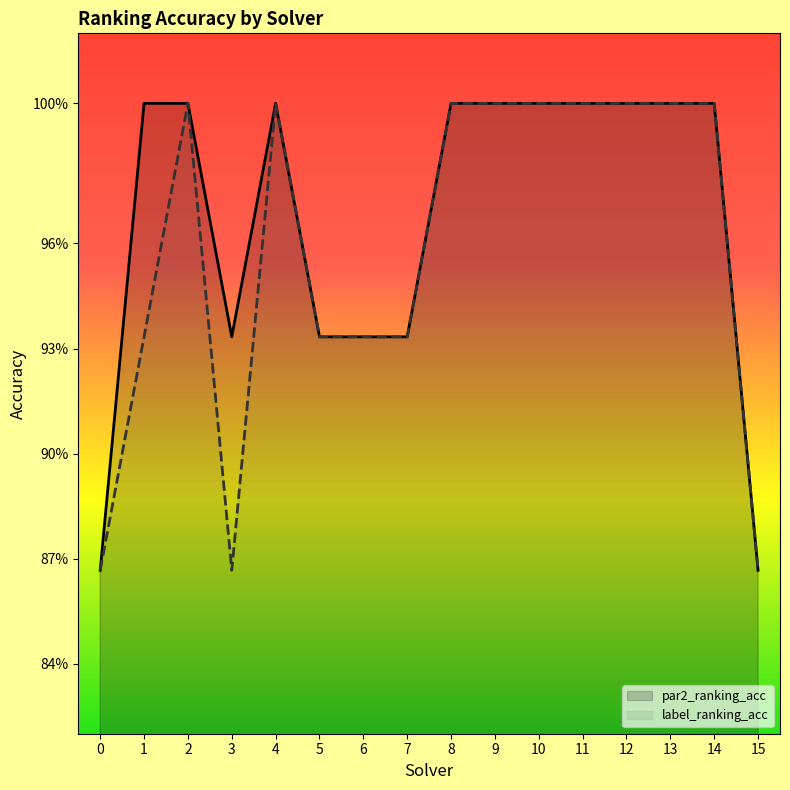

Reading right to left, list all the values displayed in this chart.

par2_ranking_acc: 15=0.9	14=1.0	13=1.0	12=1.0	11=1.0	10=1.0	9=1.0	8=1.0	7=0.9	6=0.9	5=0.9	4=1.0	3=0.9	2=1.0	1=1.0	0=0.9
label_ranking_acc: 15=0.9	14=1.0	13=1.0	12=1.0	11=1.0	10=1.0	9=1.0	8=1.0	7=0.9	6=0.9	5=0.9	4=1.0	3=0.9	2=1.0	1=0.9	0=0.9